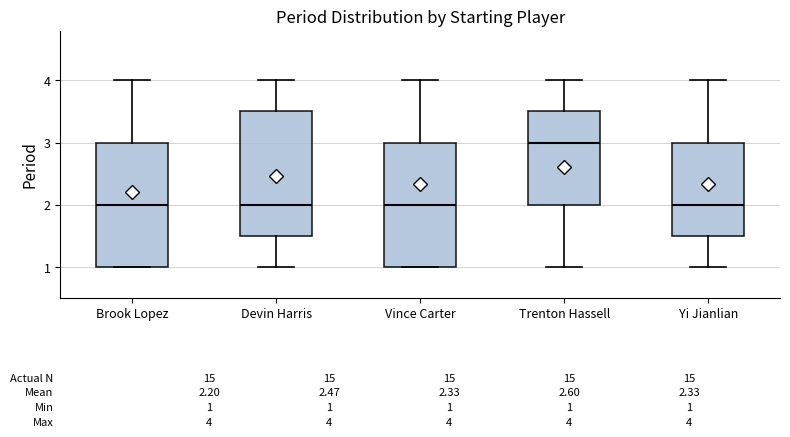

Which box has the highest median line?

Trenton Hassell